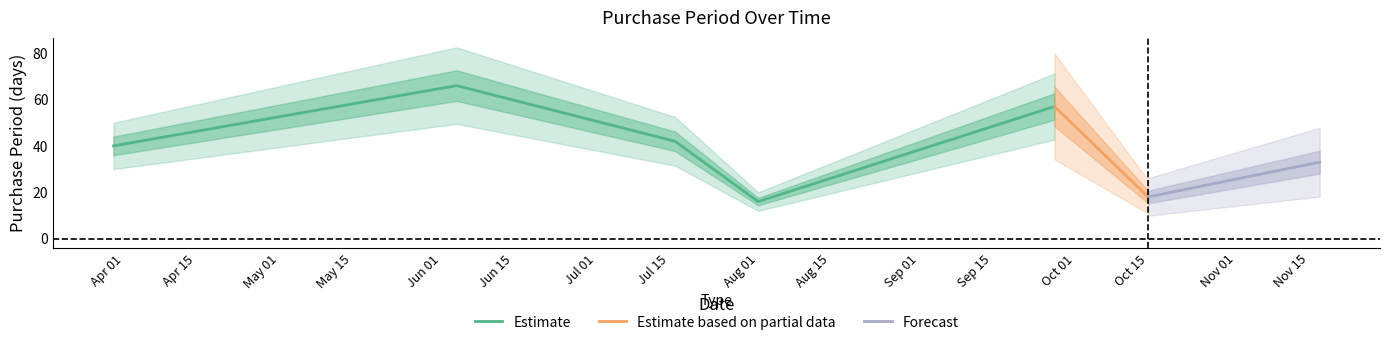

How many data points are less than 40?

3